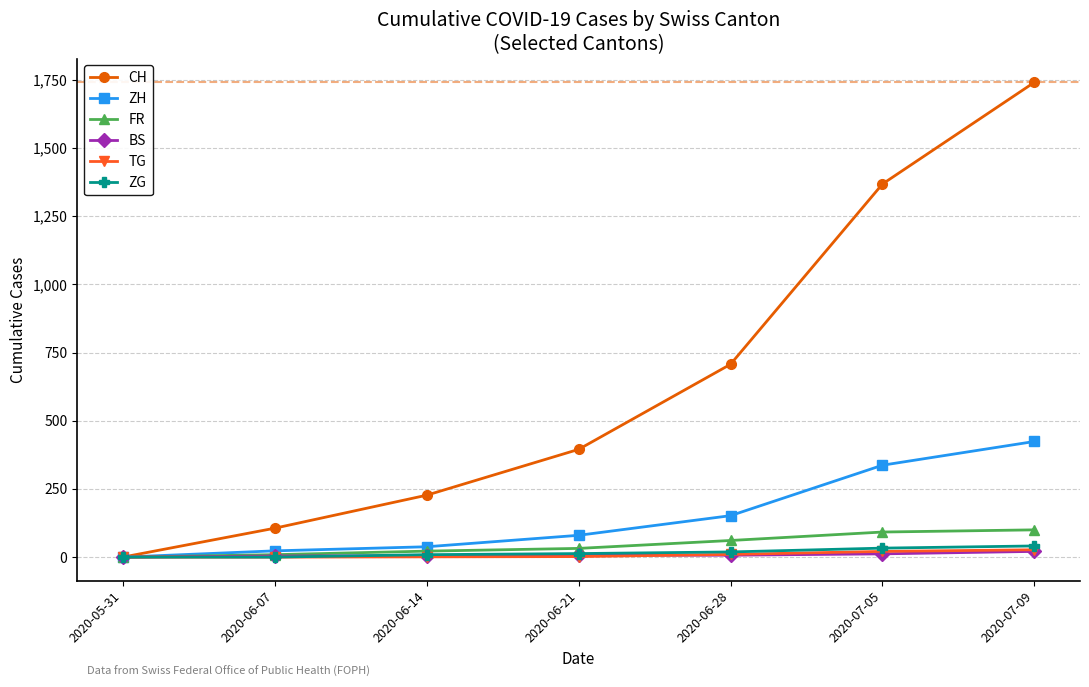

How many distinct data groups are displayed?

6